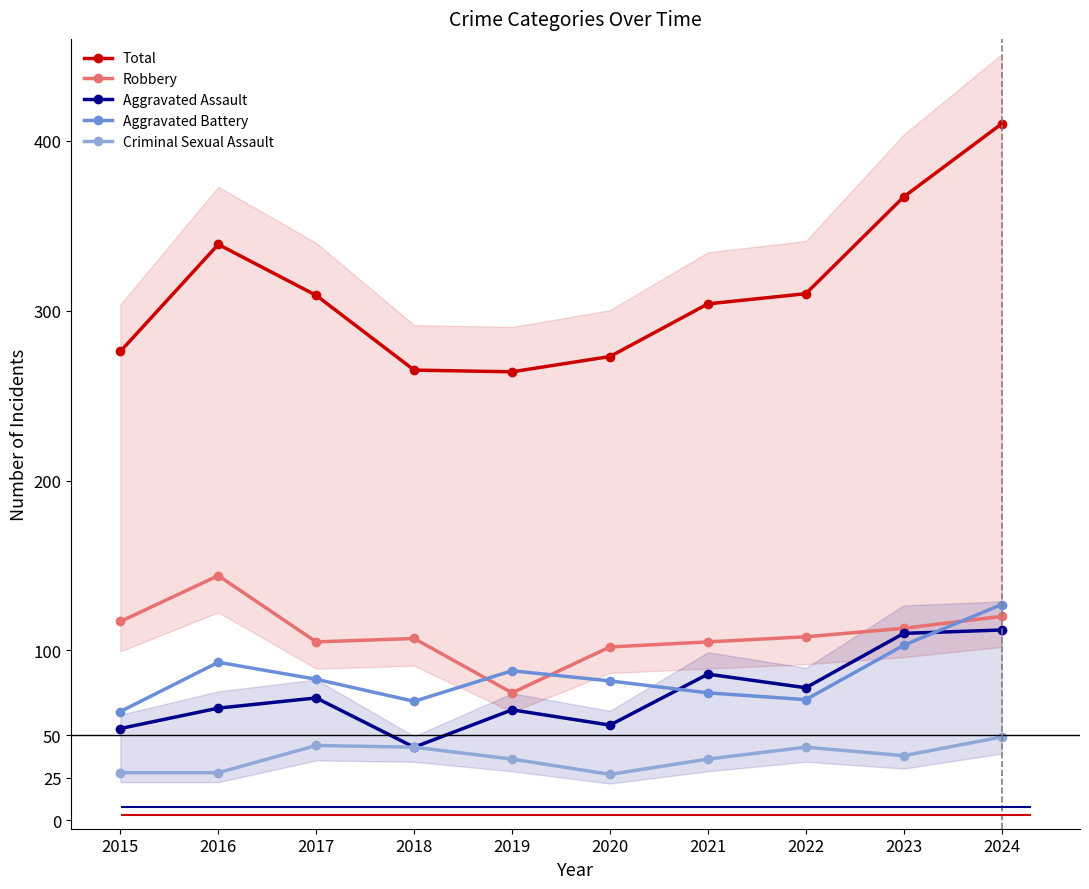

Reading left to right, transcribe all the data shown in this chart.

Total: 2015=276	2016=339	2017=309	2018=265	2019=264	2020=273	2021=304	2022=310	2023=367	2024=410
Robbery: 2015=117	2016=144	2017=105	2018=107	2019=75	2020=102	2021=105	2022=108	2023=113	2024=120
Aggravated Assault: 2015=54	2016=66	2017=72	2018=43	2019=65	2020=56	2021=86	2022=78	2023=110	2024=112
Aggravated Battery: 2015=64	2016=93	2017=83	2018=70	2019=88	2020=82	2021=75	2022=71	2023=103	2024=127
Criminal Sexual Assault: 2015=28	2016=28	2017=44	2018=43	2019=36	2020=27	2021=36	2022=43	2023=38	2024=49